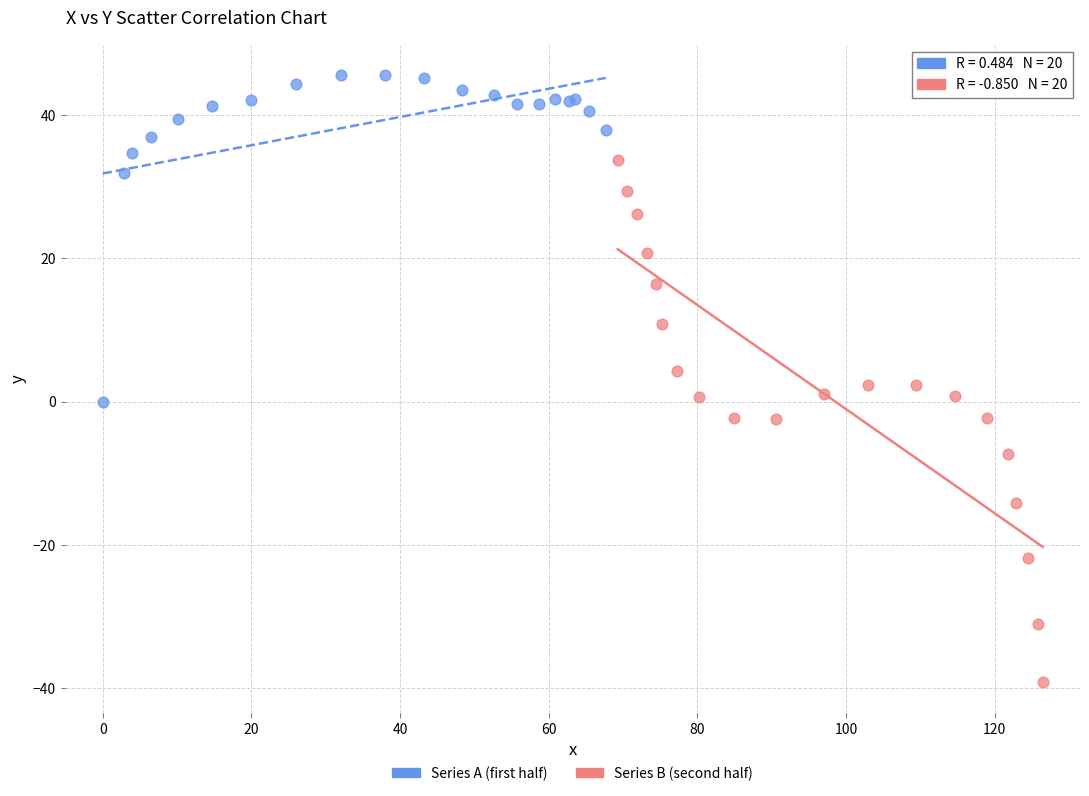

Which series has the widest spread of Y values?

Series B (second half)